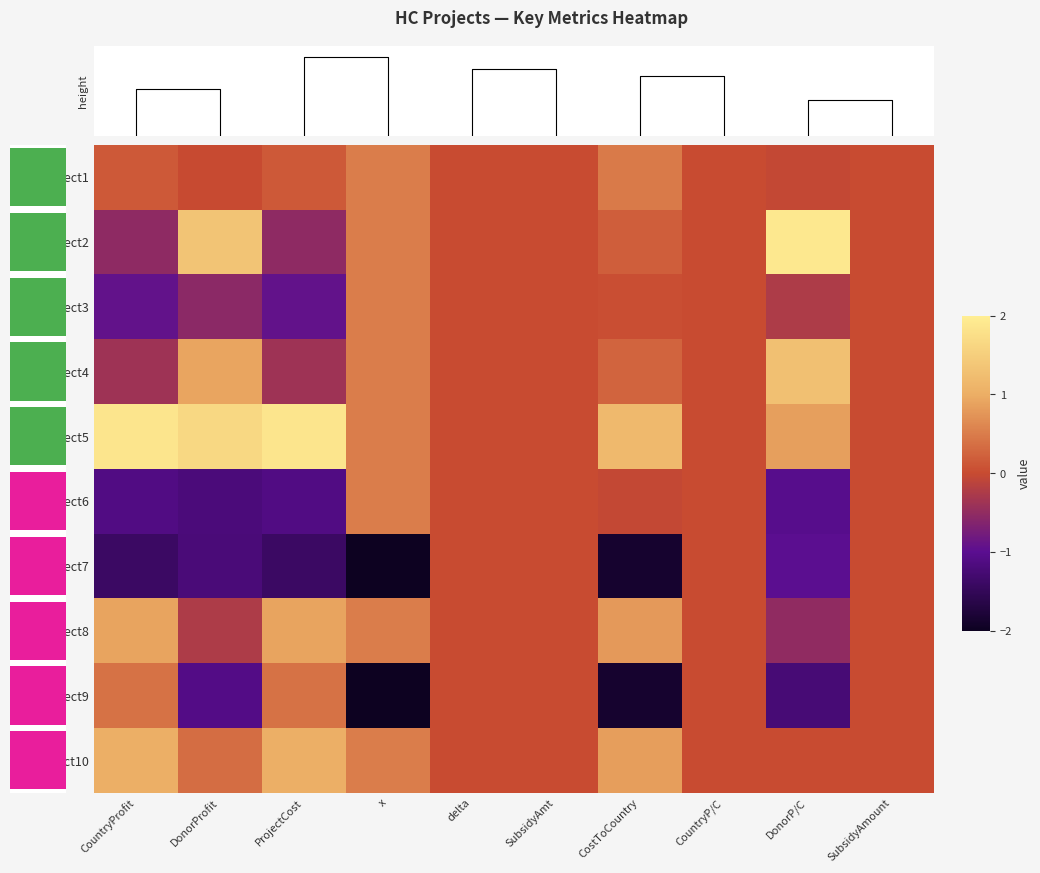

Where does the HCProject8 series first go above 0?

CountryProfit